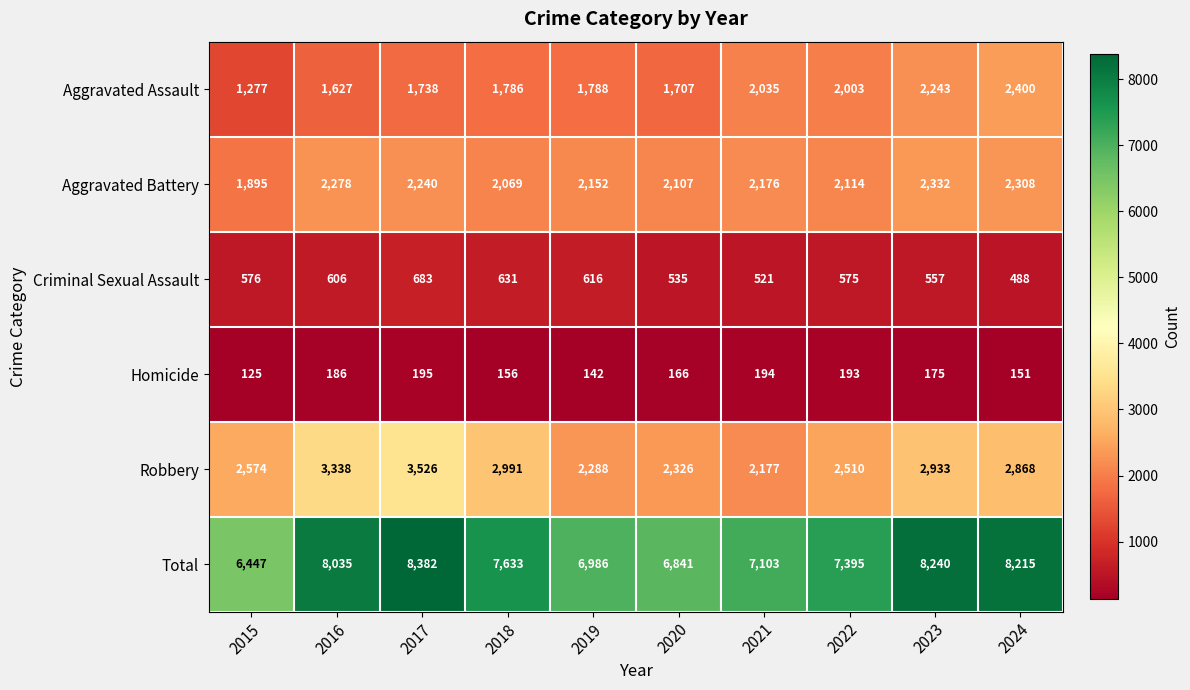

What is the difference between the second highest and second lowest values in the Robbery series?

1050